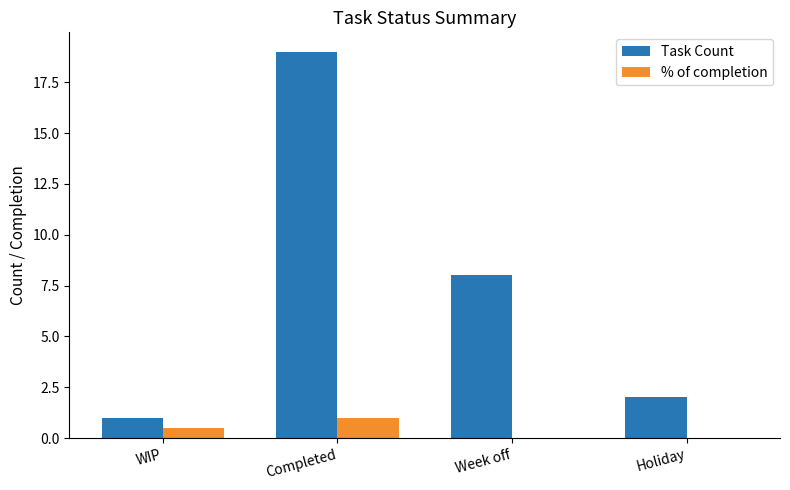

Reading left to right, list all the values displayed in this chart.

Task Count: 1.0	19.0	8.0	2.0
% of completion: 0.5	1.0	0.0	0.0